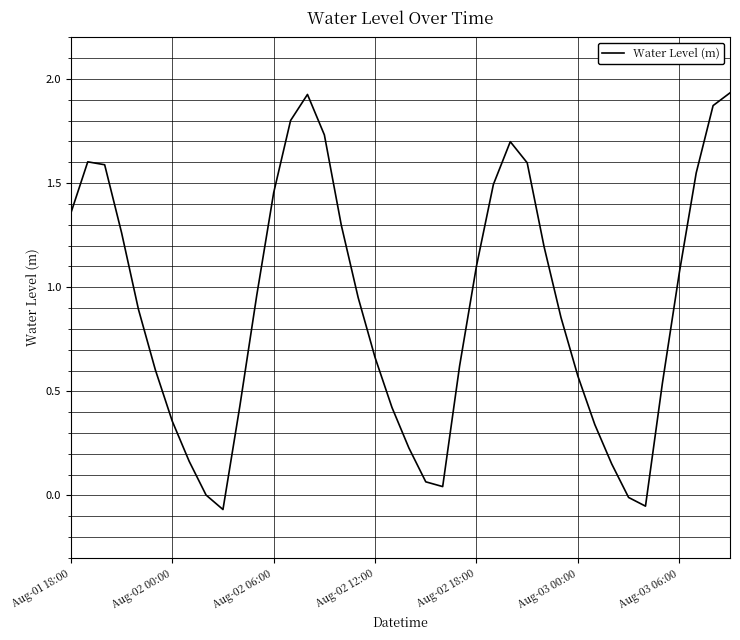

What is the difference between the maximum and minimum values?

2.0